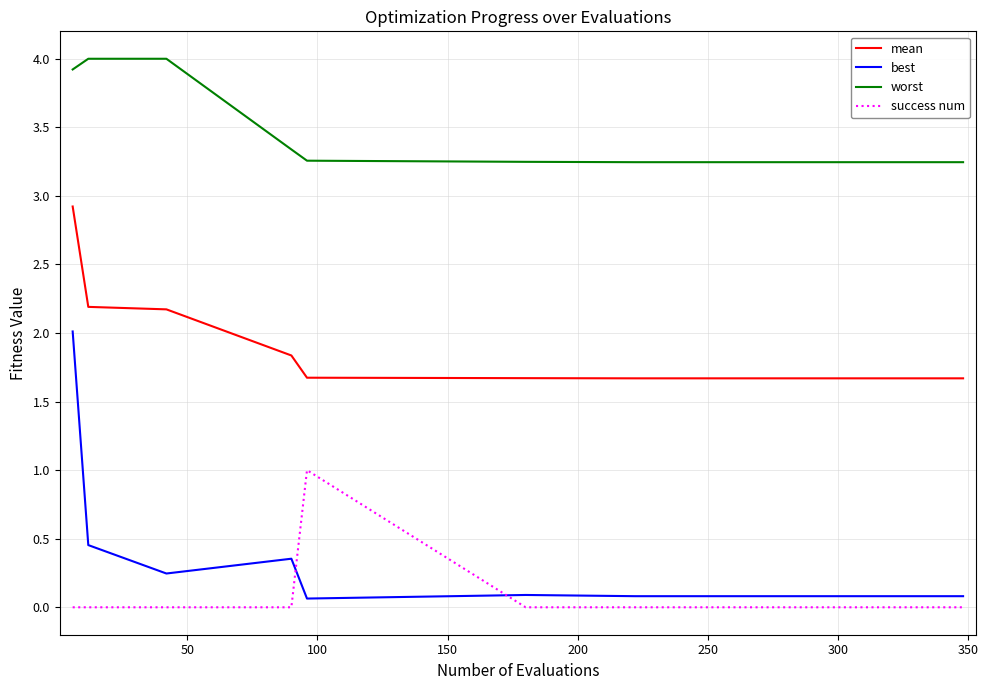

Rank the series by their maximum value, from lowest to highest.

success num, best, mean, worst